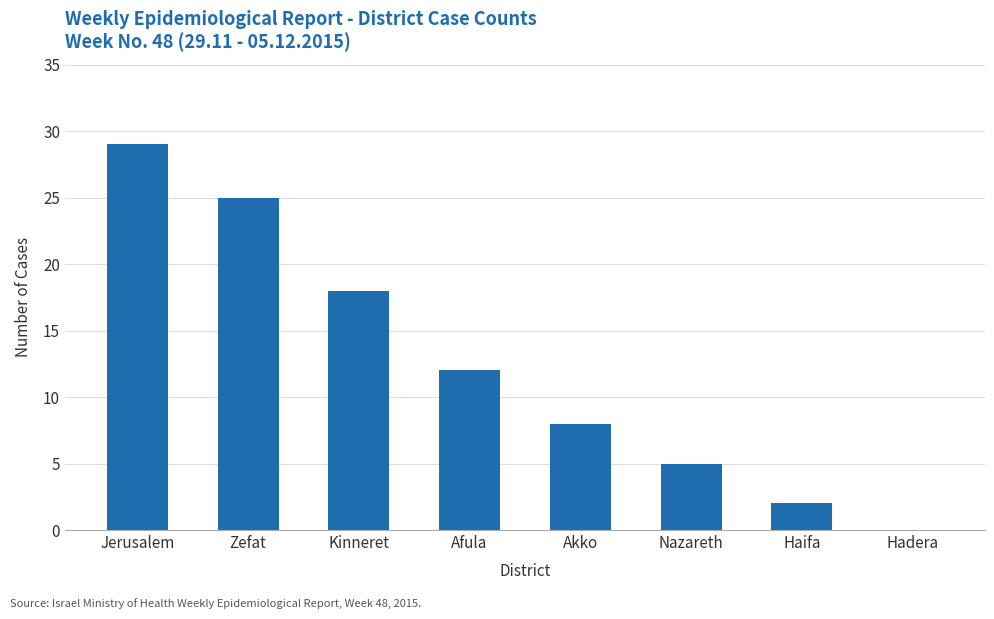

Where does the data first go above 12?

Jerusalem